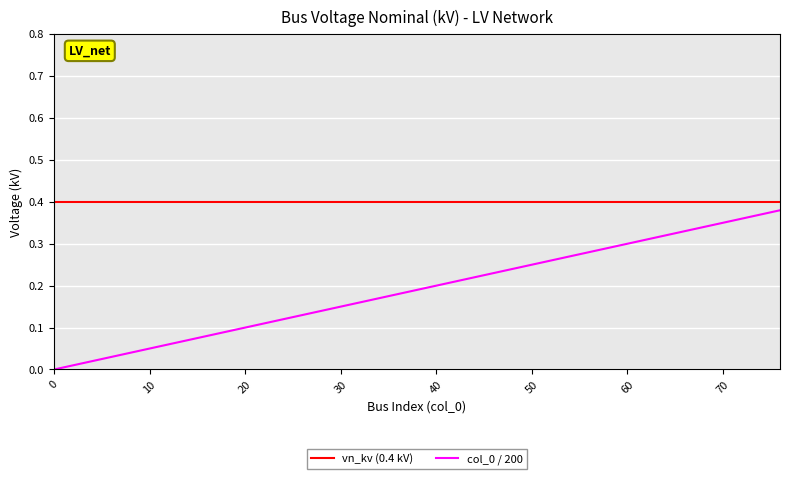

How many distinct data groups are displayed?

2